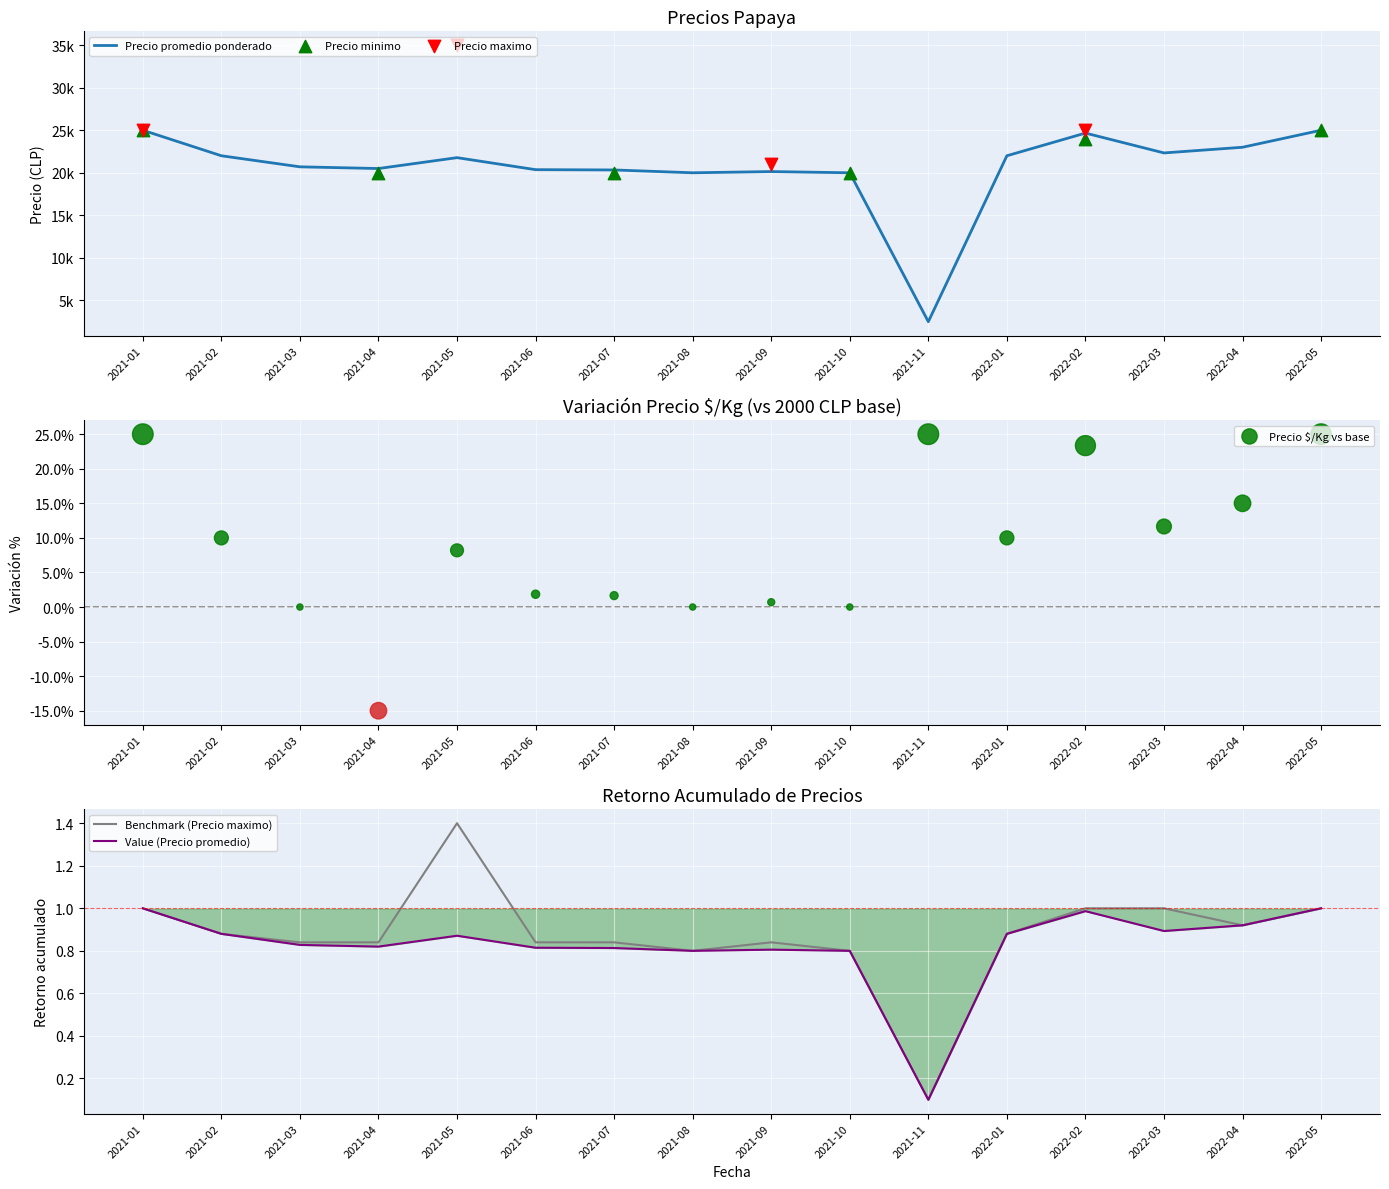

What is the total value across all series at 2021-07?

20336.3